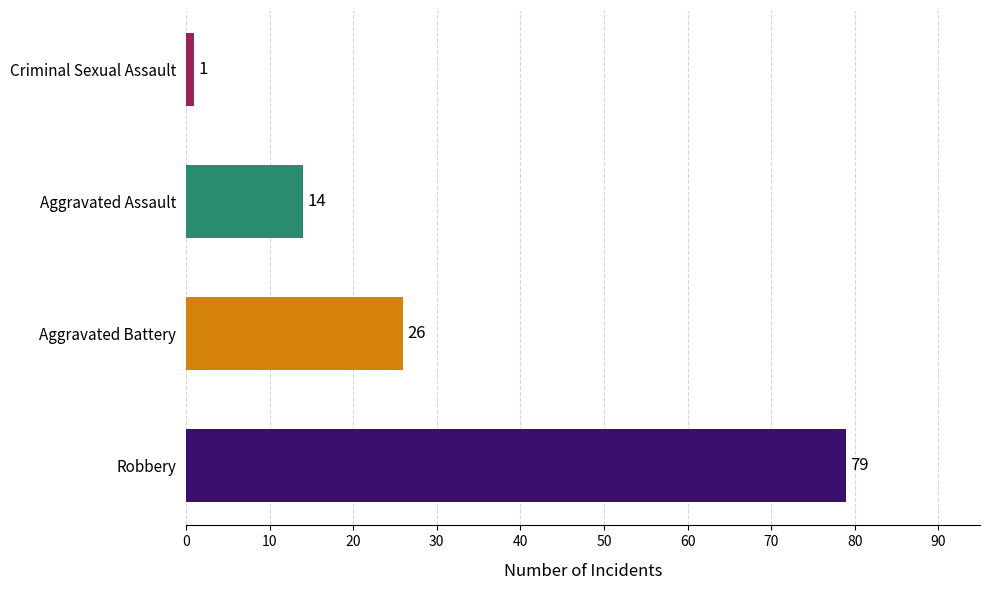

What is the maximum value shown in the chart?

79